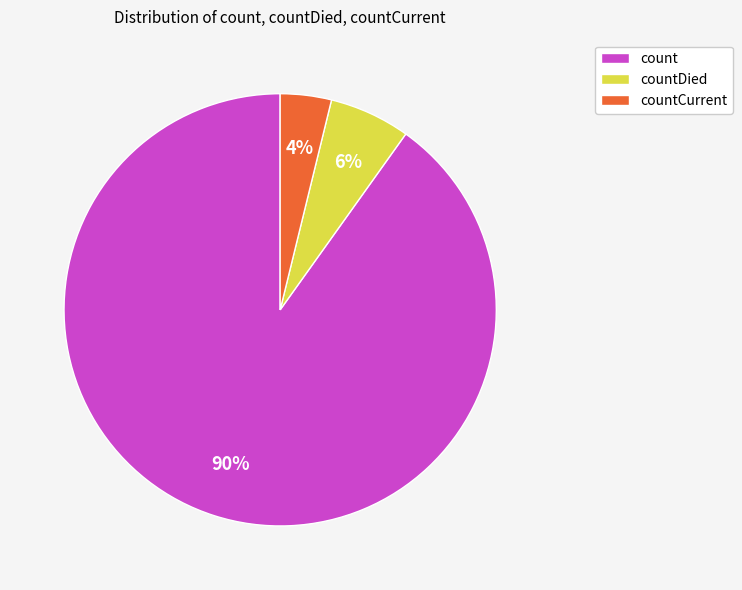

Does countCurrent represent more than half of the total?

No